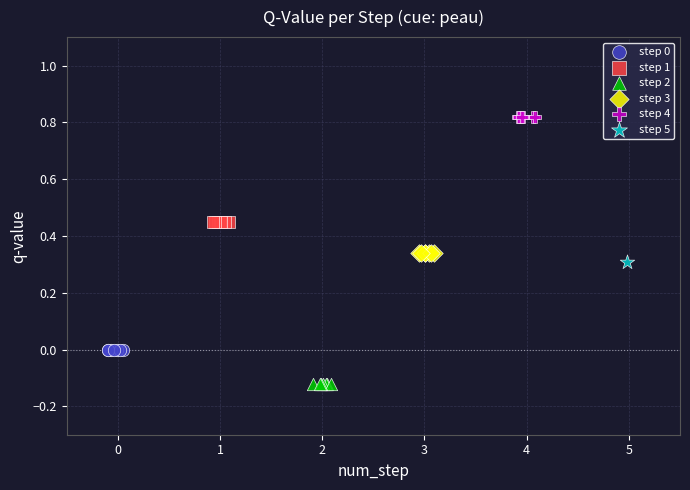

Which series reaches the minimum Y coordinate?

step 2